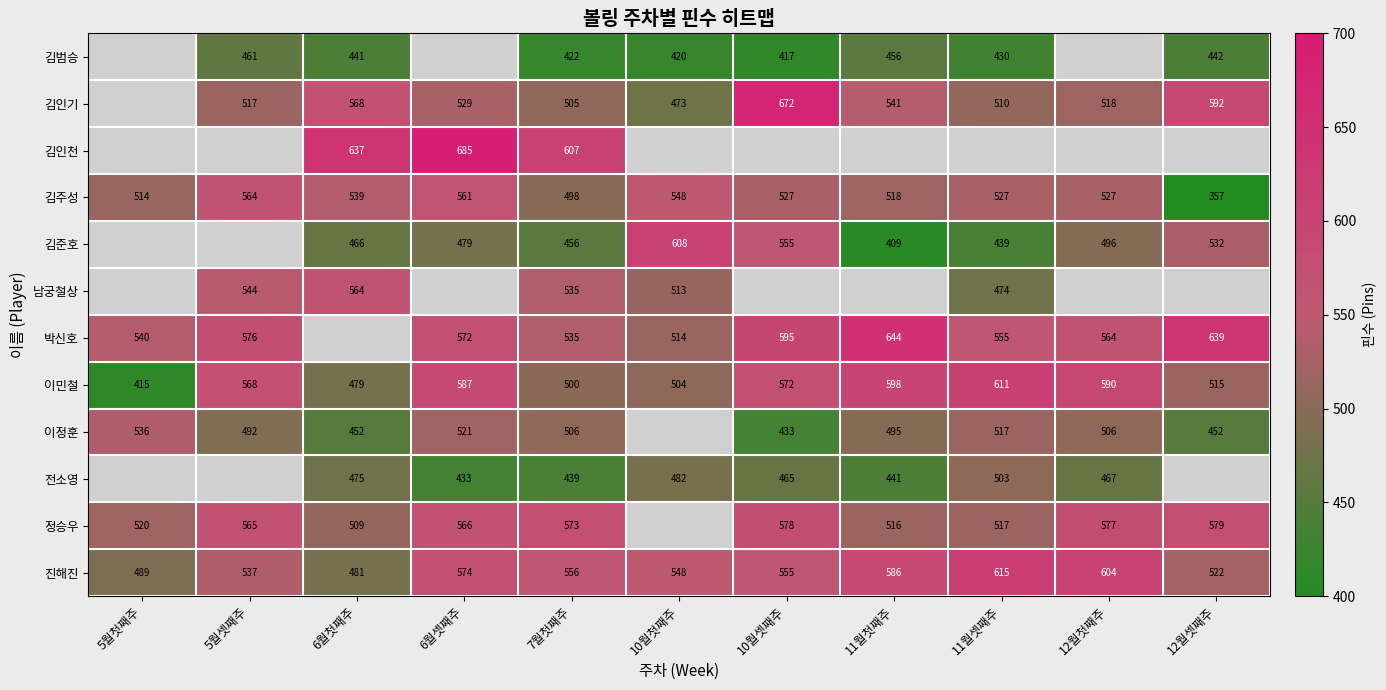

At which category is the sum across all series the highest?

7월첫째주